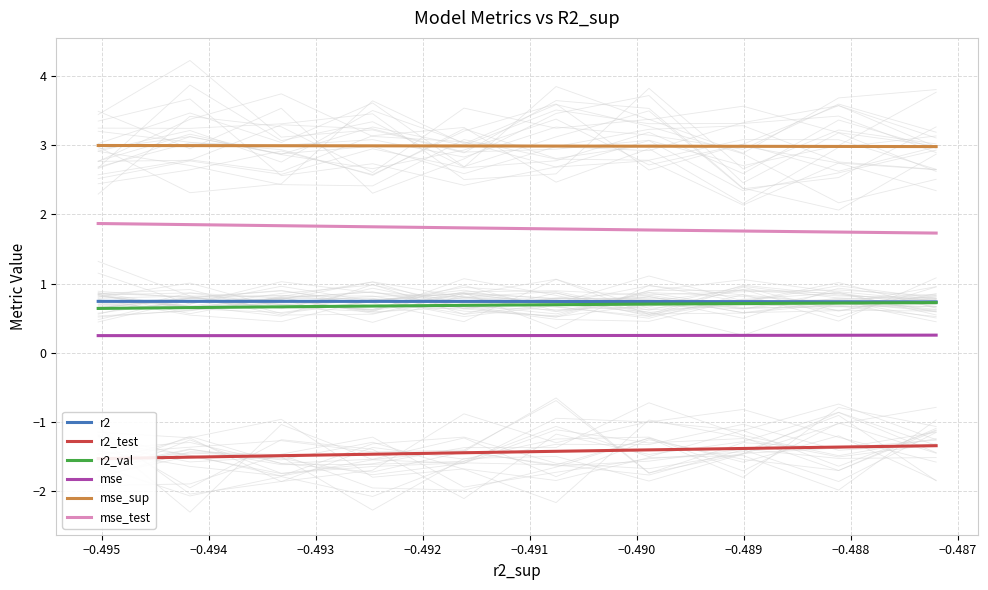

What is the sum of all mse_sup values?

29.9